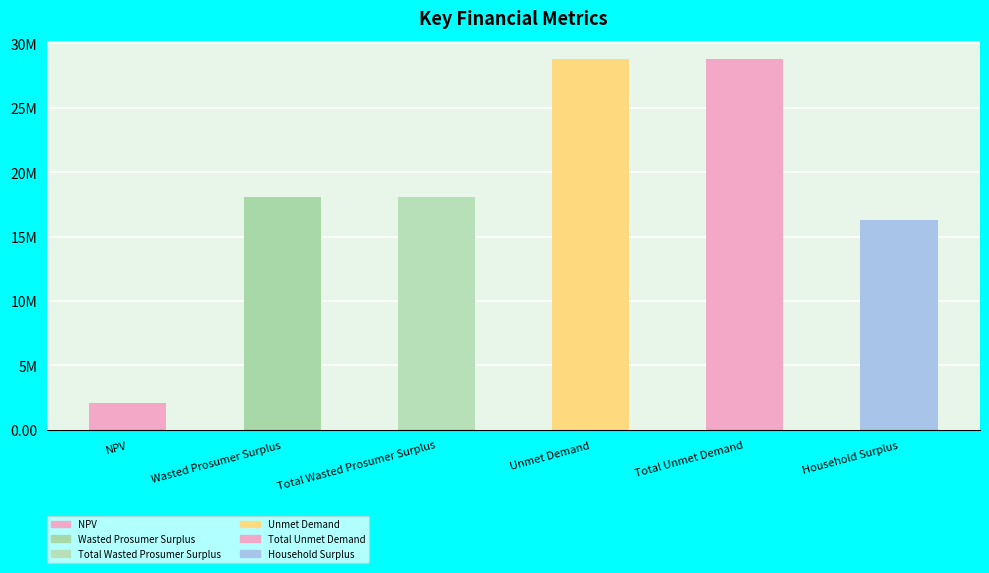

What position from the left is Total Wasted Prosumer Surplus?

3